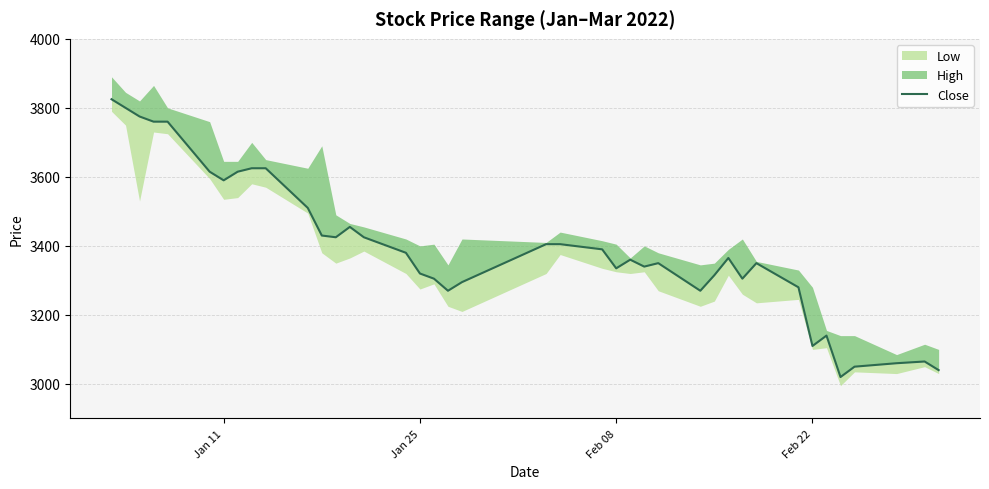

At which label does the data first exceed 3365?

Jan 11